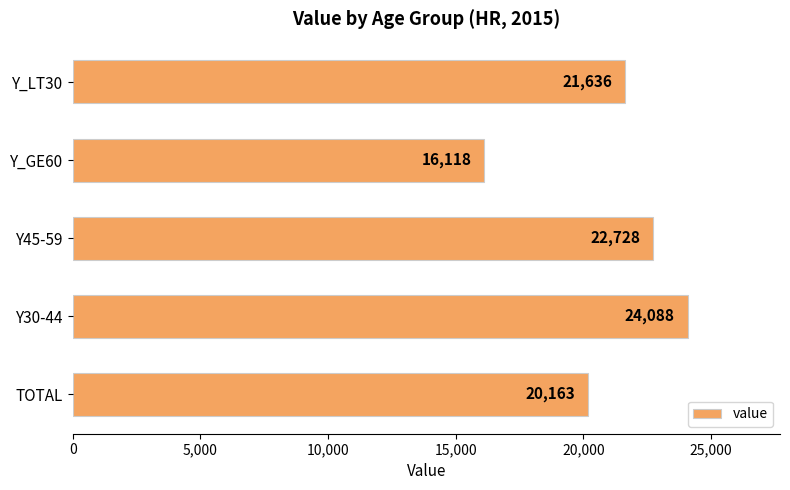

Reading left to right, what are all the values shown in this chart?

20163	24088	22728	16118	21636